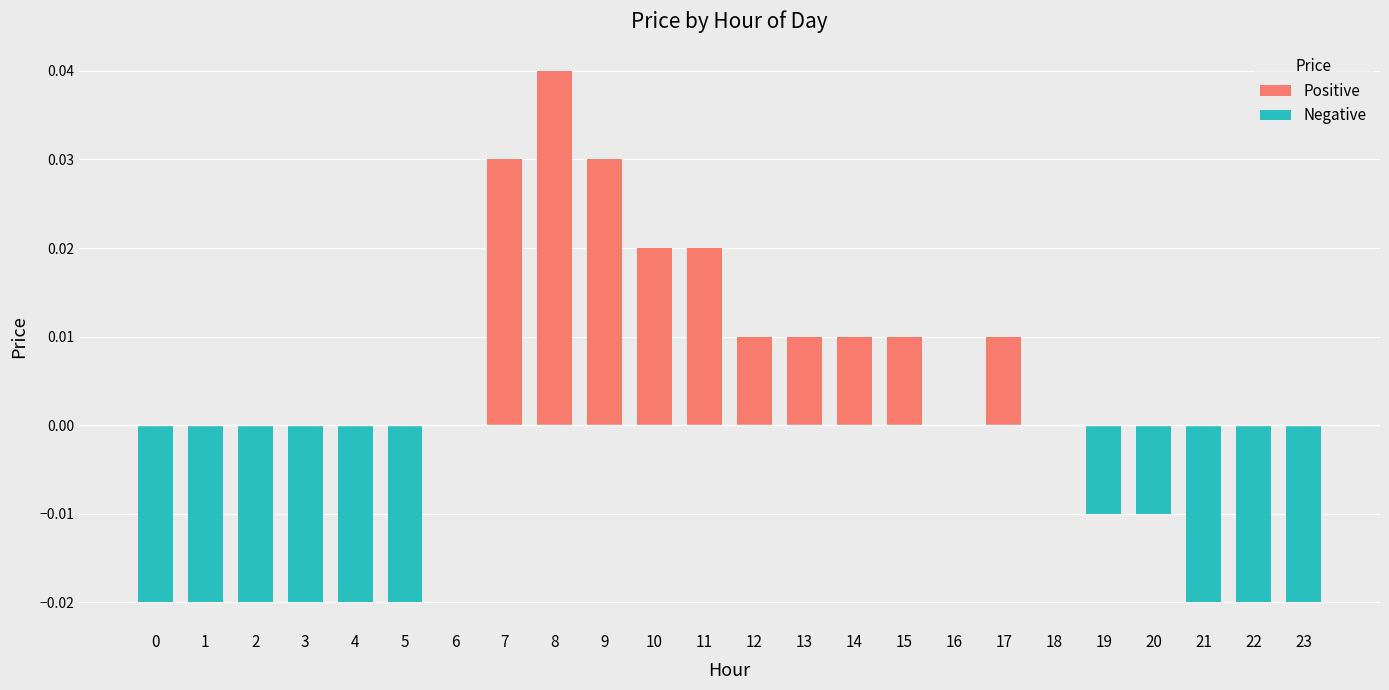

True or false: the data shows -0.0 at 23.

True